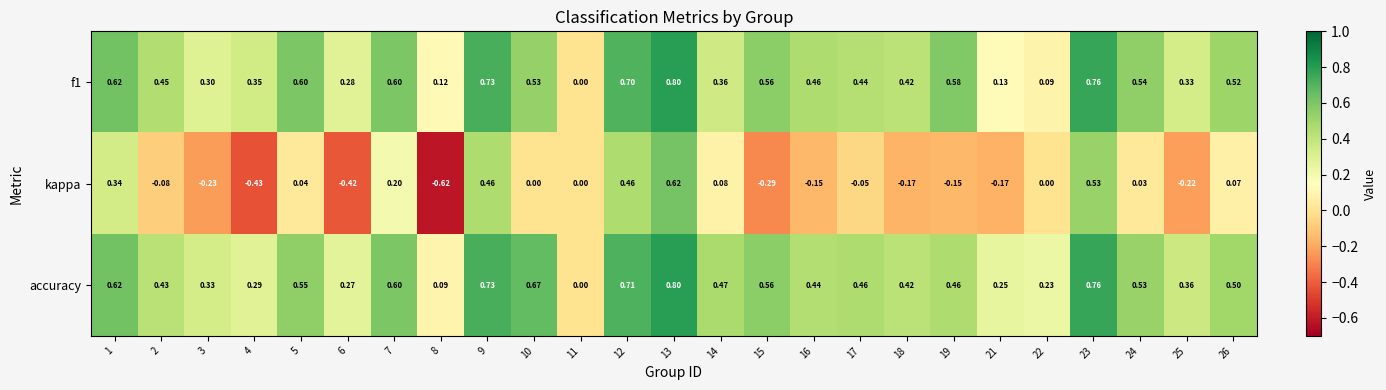

Which series has the widest spread of values?

kappa